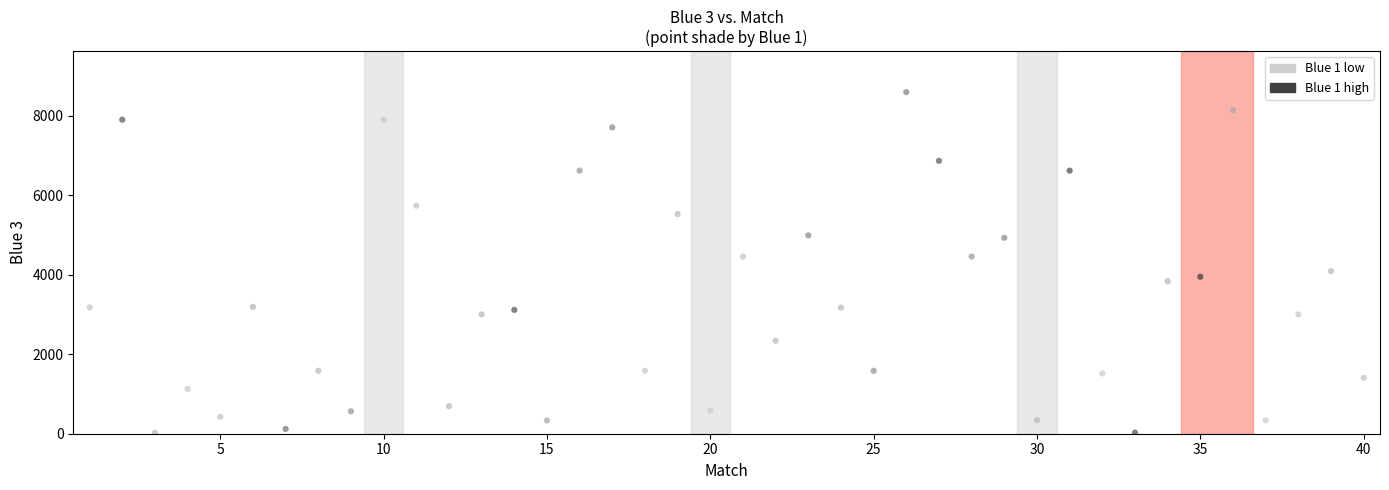

What is the range of X values (max minus min)?

39